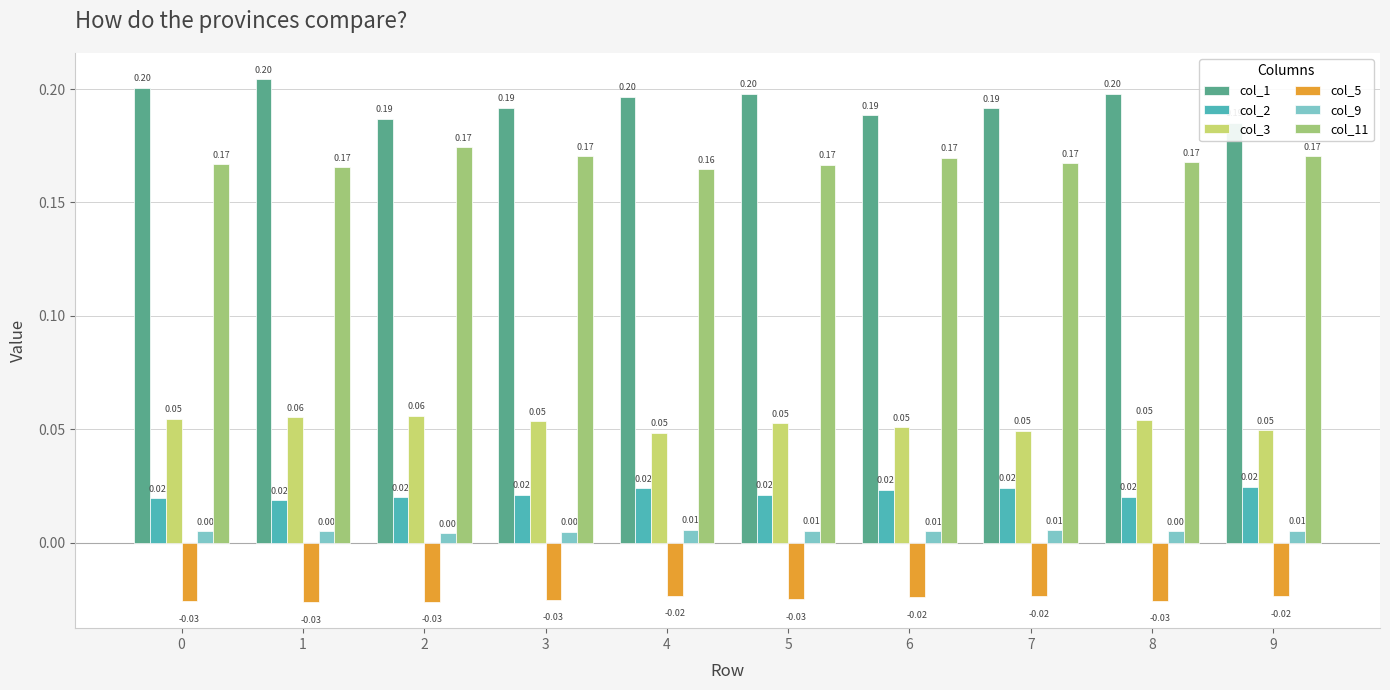

How many groups of bars are there?

10